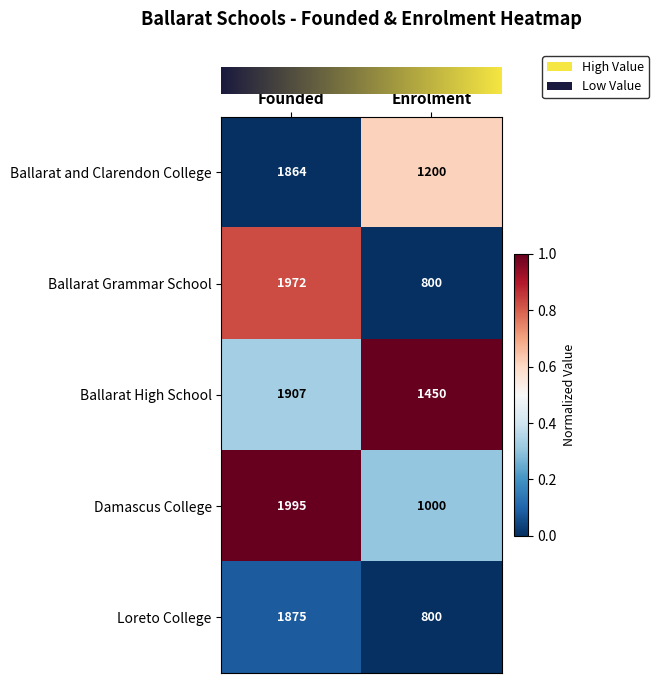

Which category has the lowest value in the Ballarat High School series?

Enrolment